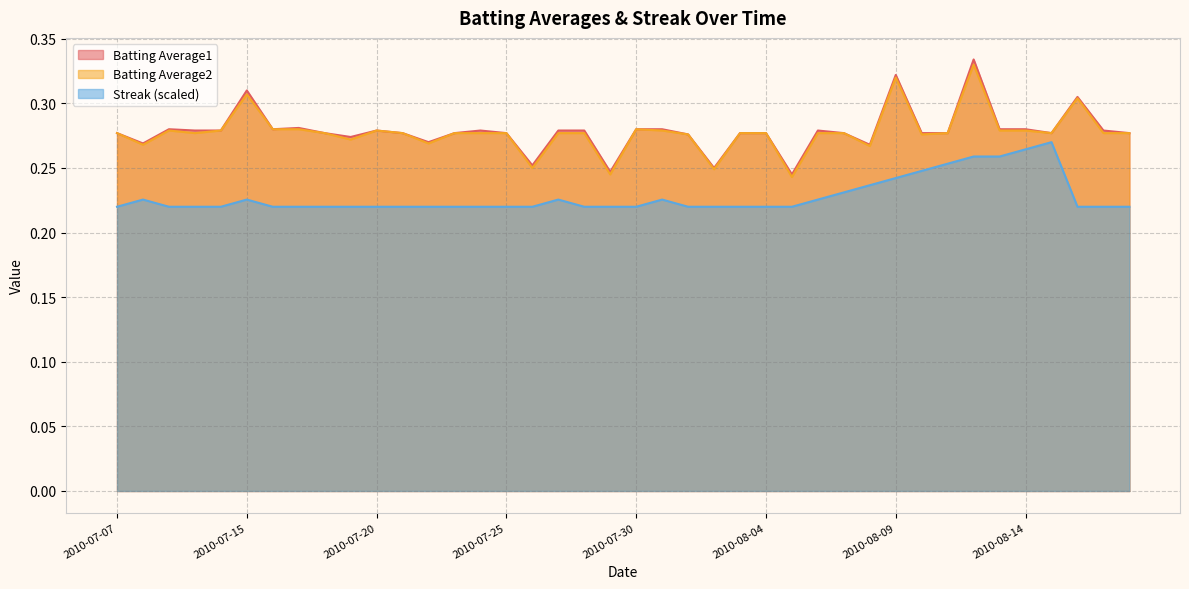

Count the Streak values in the range 0 to 1.

40